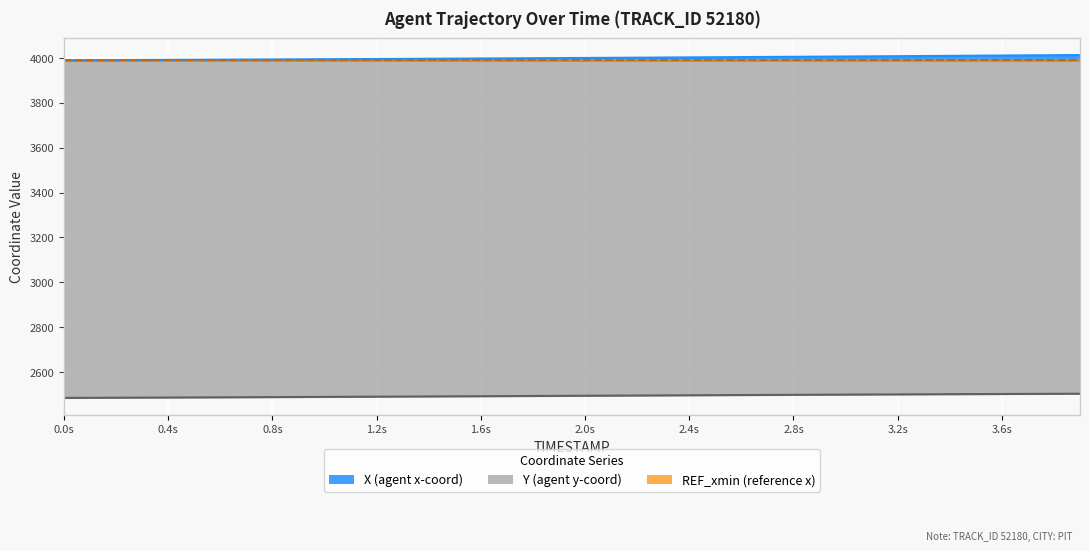

What is the difference between the maximum and second lowest values in the Y series?

18.2